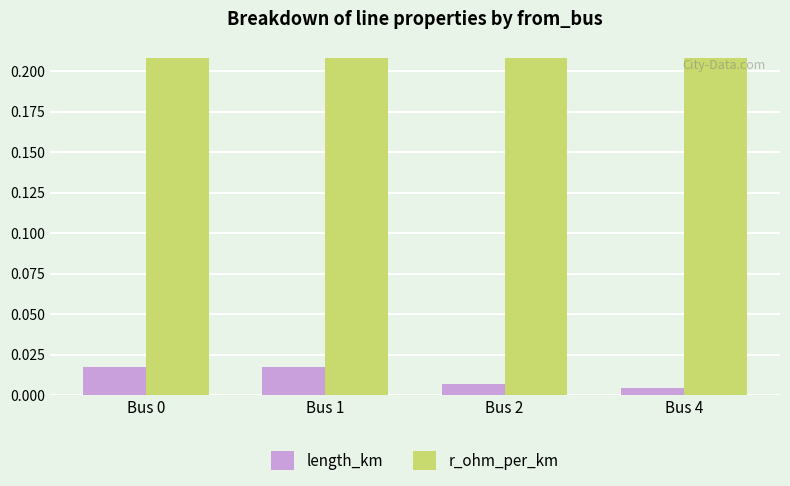

At Bus 1, list the series in order from largest to smallest.

r_ohm_per_km, length_km